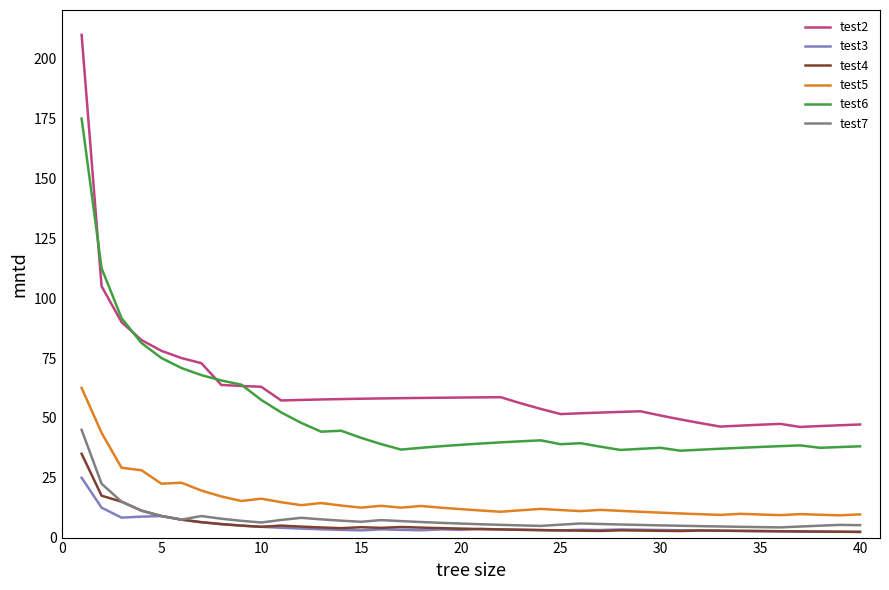

Rank the series by their maximum value, from highest to lowest.

test2, test6, test5, test7, test4, test3